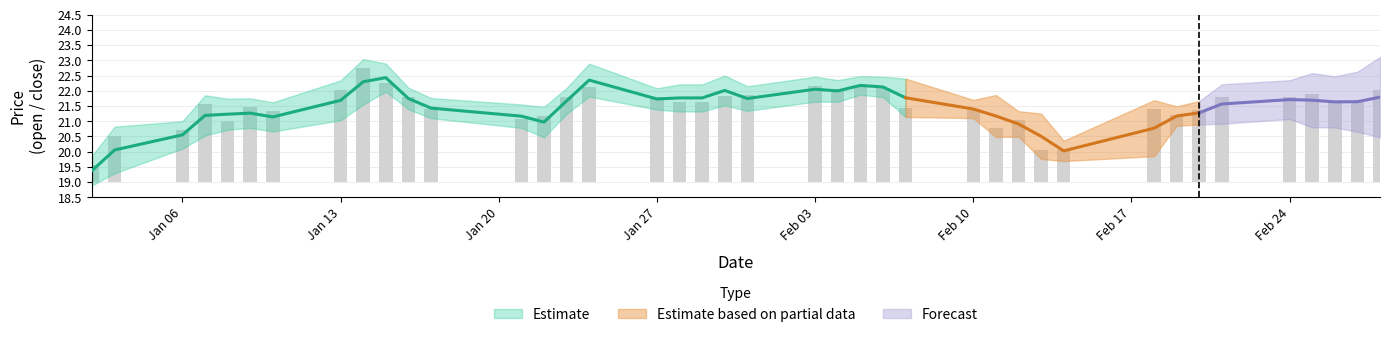

Does the chart contain any negative values?

No